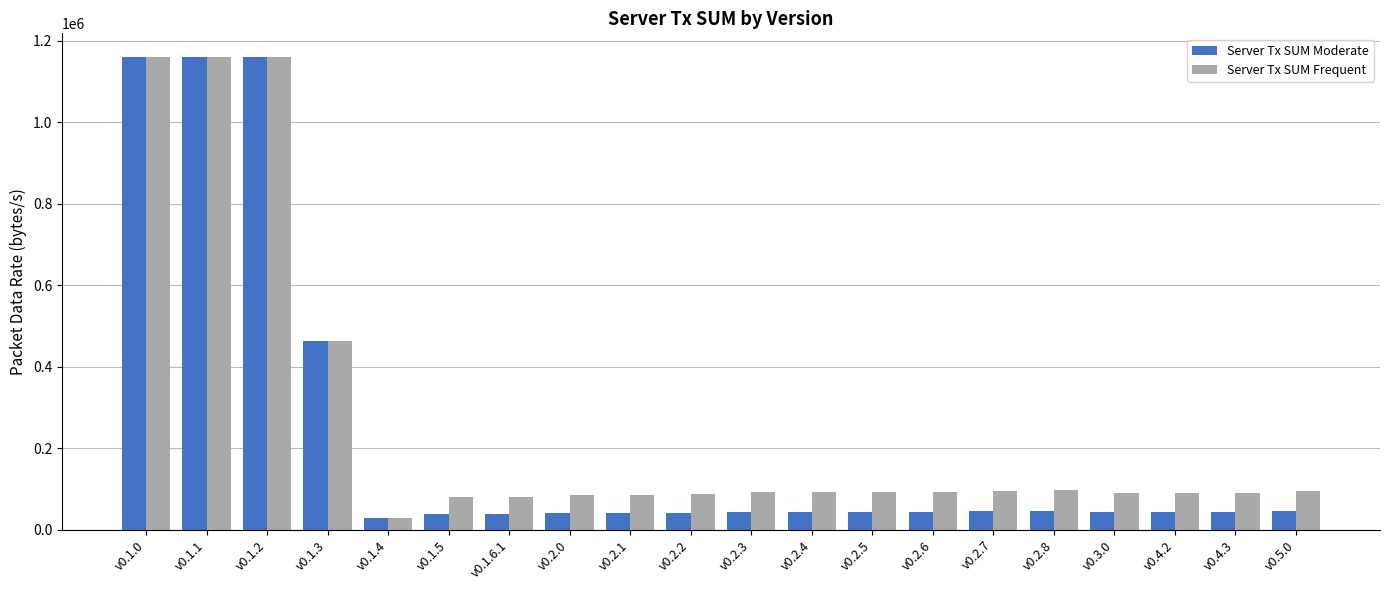

What position from the left is v0.2.3?

11